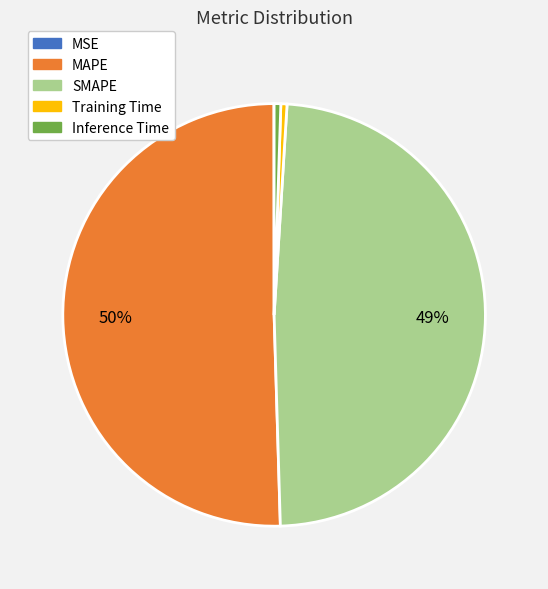

Which category has the biggest portion of the pie?

MAPE